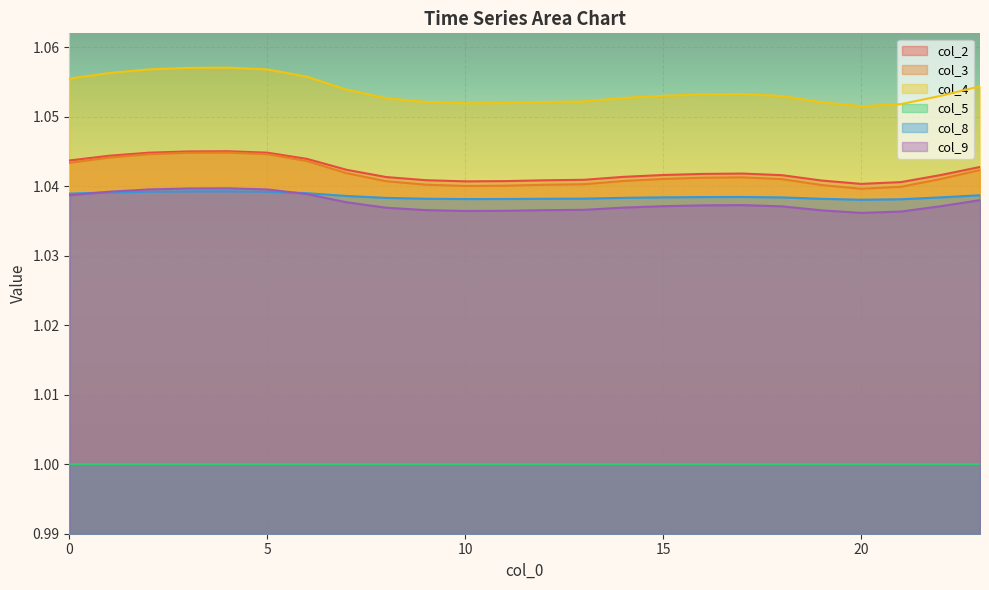

What is the highest value of the col_3 series?

1.0